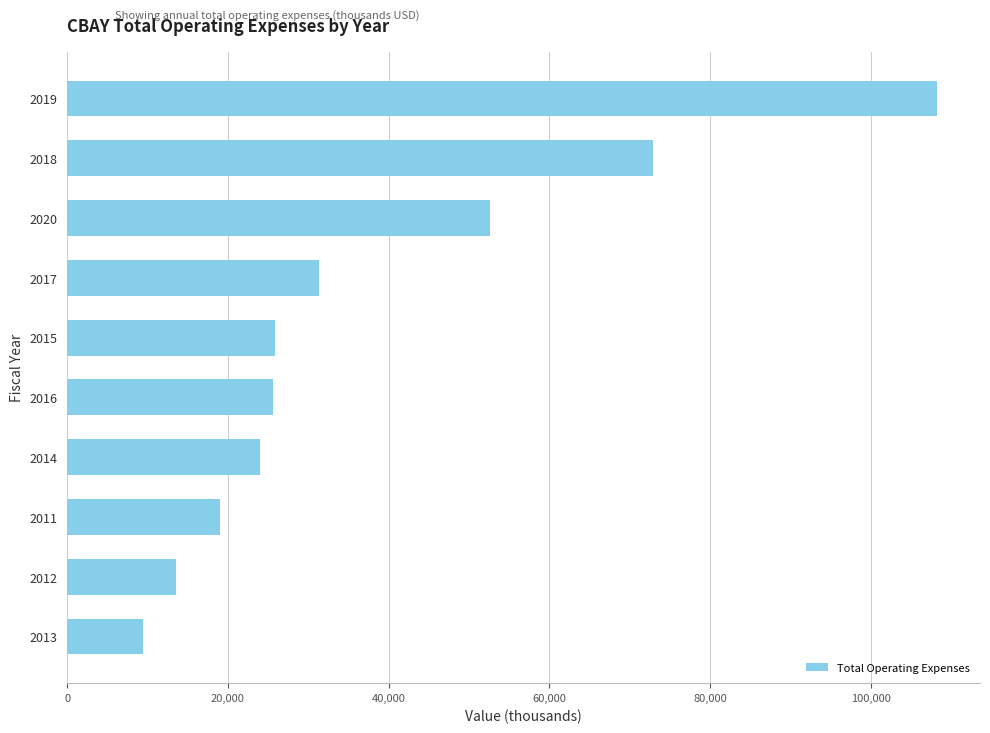

What is the maximum value shown in the chart?

108200